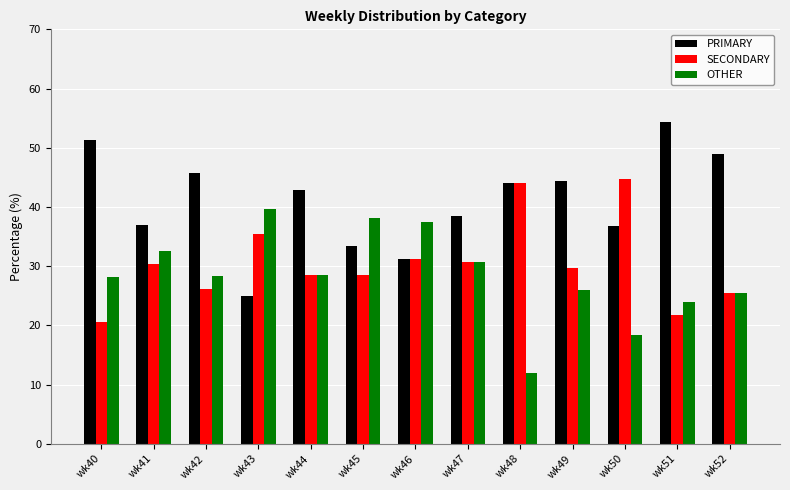

Is it true that PRIMARY equals 95.6 at wk51?

False